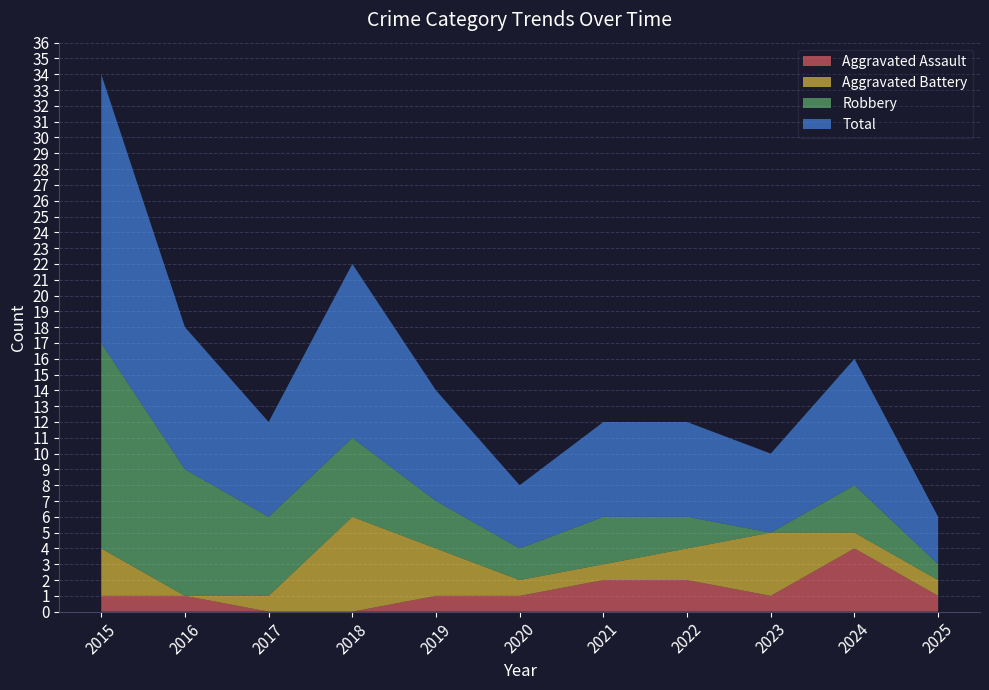

Reading left to right, list all the values displayed in this chart.

Aggravated Assault: 2015=1	2016=1	2017=0	2018=0	2019=1	2020=1	2021=2	2022=2	2023=1	2024=4	2025=1
Aggravated Battery: 2015=3	2016=0	2017=1	2018=6	2019=3	2020=1	2021=1	2022=2	2023=4	2024=1	2025=1
Robbery: 2015=13	2016=8	2017=5	2018=5	2019=3	2020=2	2021=3	2022=2	2023=0	2024=3	2025=1
Total: 2015=17	2016=9	2017=6	2018=11	2019=7	2020=4	2021=6	2022=6	2023=5	2024=8	2025=3